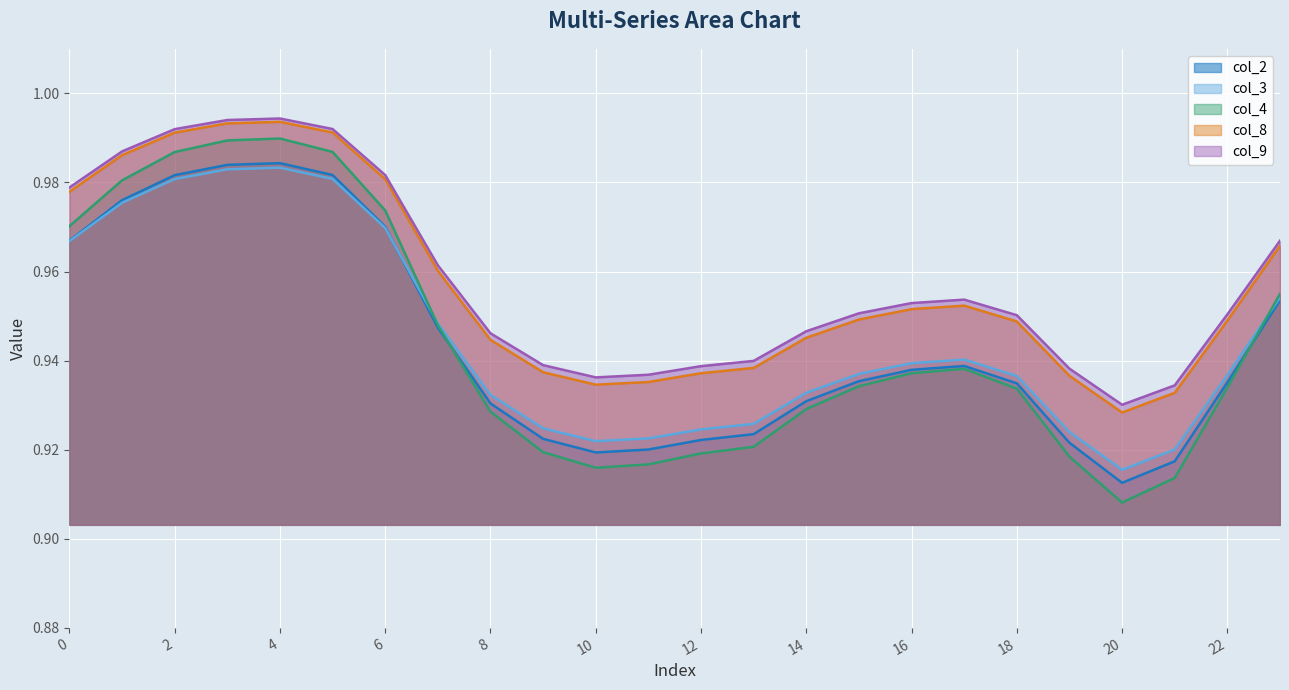

What is the greatest value displayed?

1.0